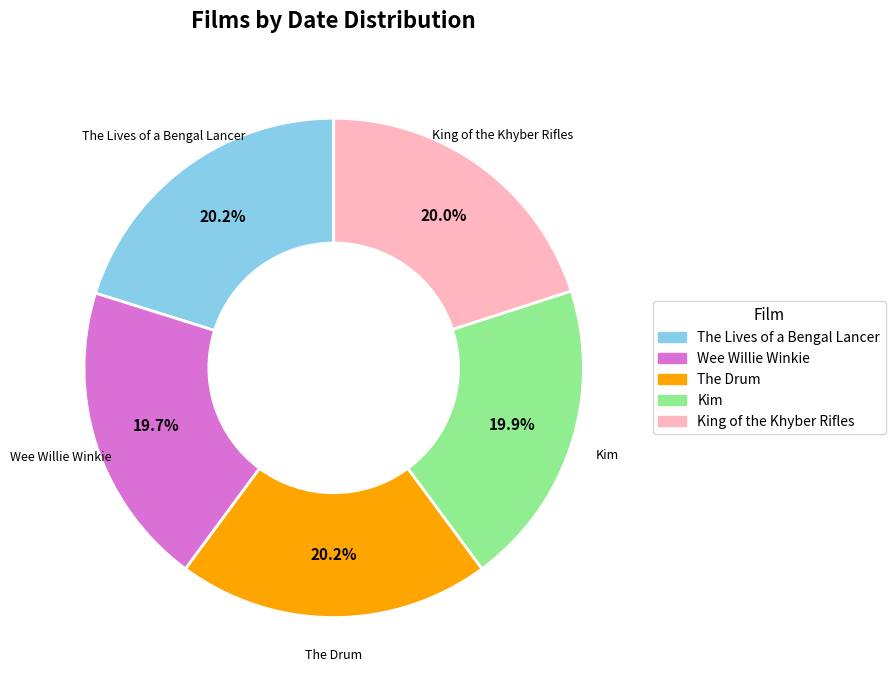

What percentage is the Wee Willie Winkie slice, to the nearest percent?

20%